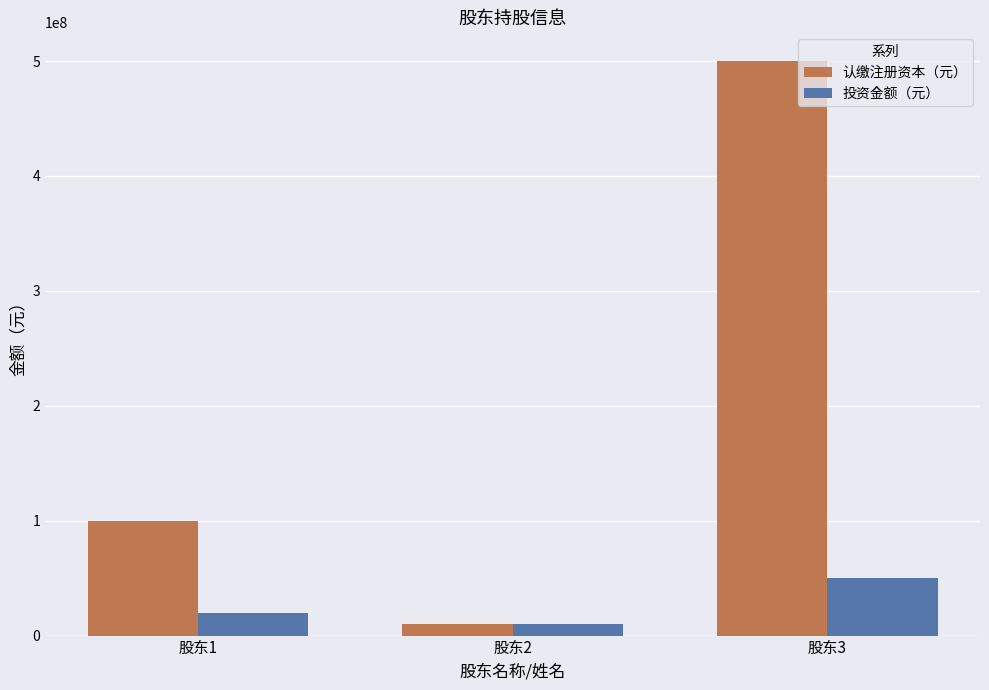

Between 股东1 and 股东3, which series saw the biggest shift?

认缴注册资本（元）